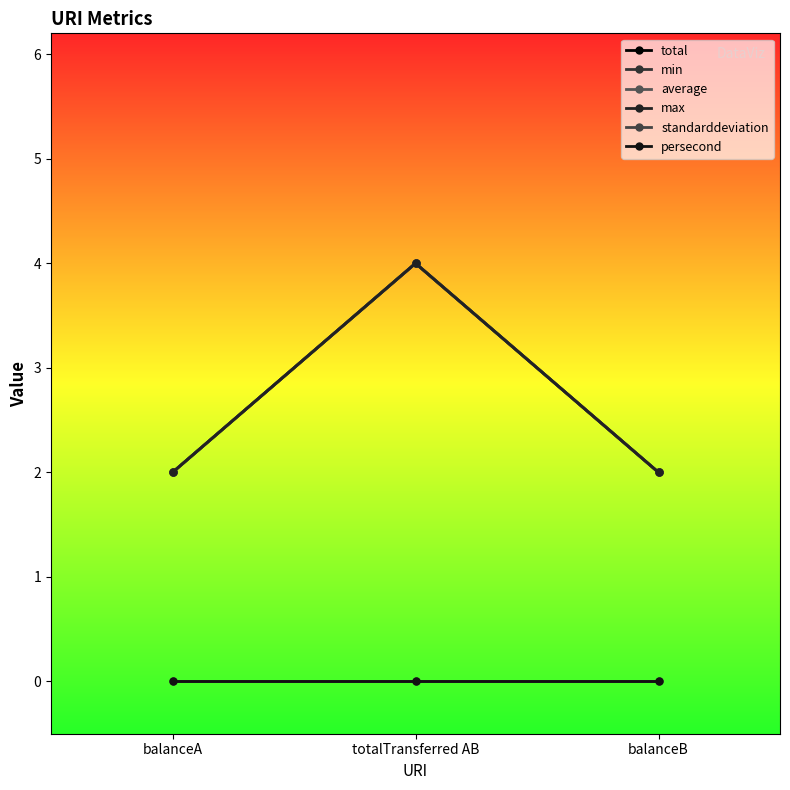

The total series shows 2 at balanceA. True or false?

True